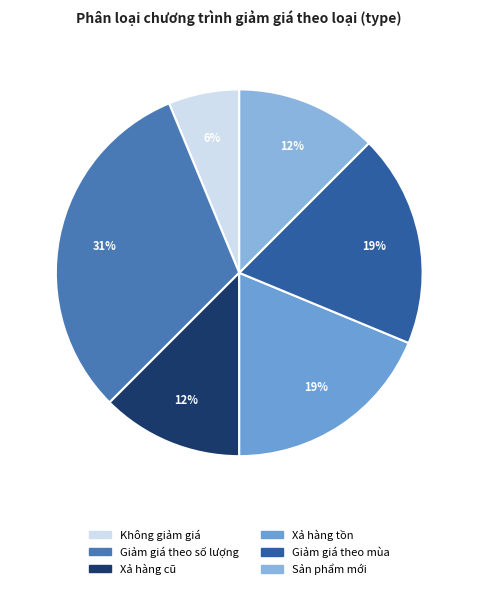

To the nearest percent, what is the difference between the Không giảm giá and Xả hàng cũ slice percentages?

6%